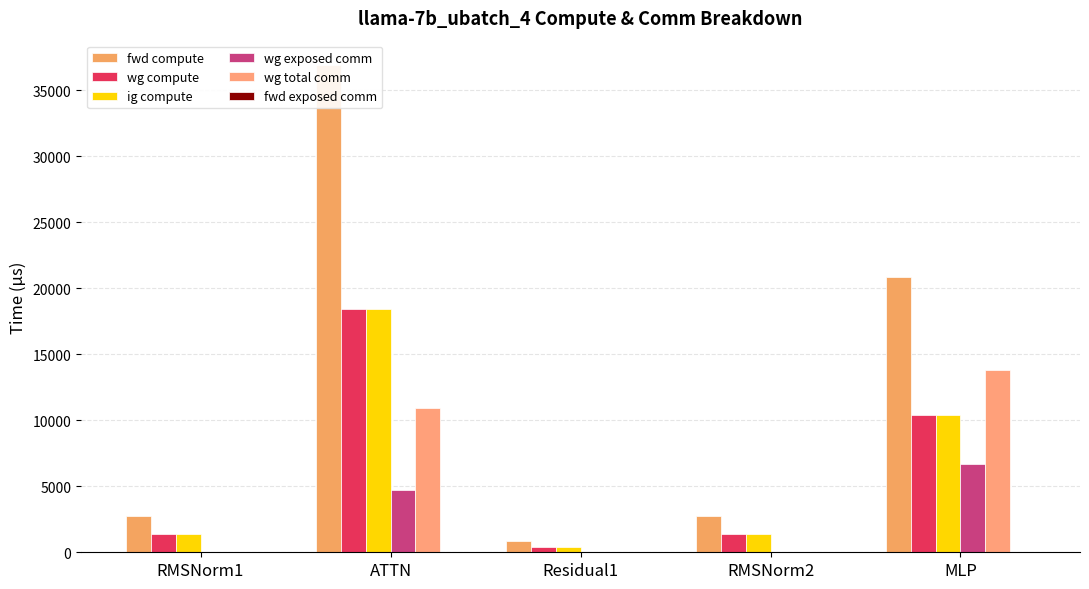

Which has a higher value, ATTN or RMSNorm1?

ATTN